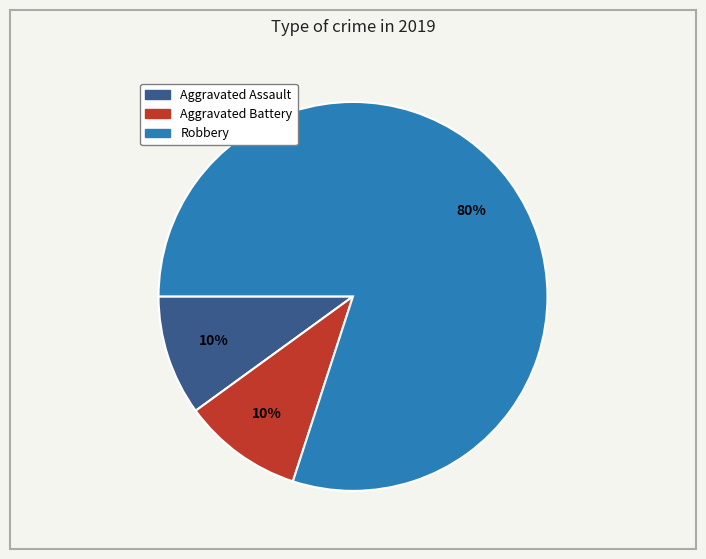

How many segments does this pie chart have?

3